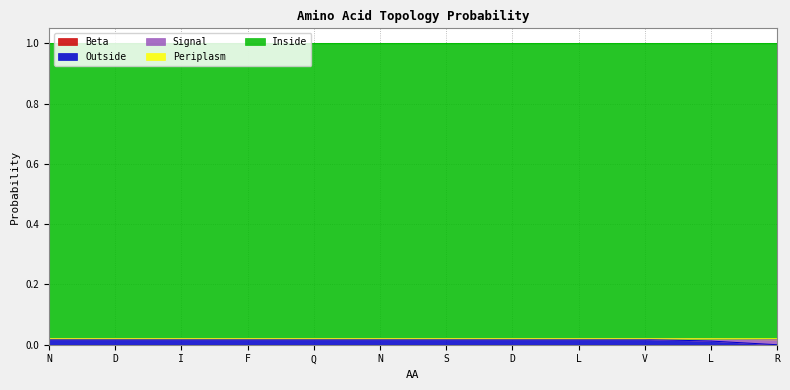

Is it true that Periplasm equals 0.0 at D?

True